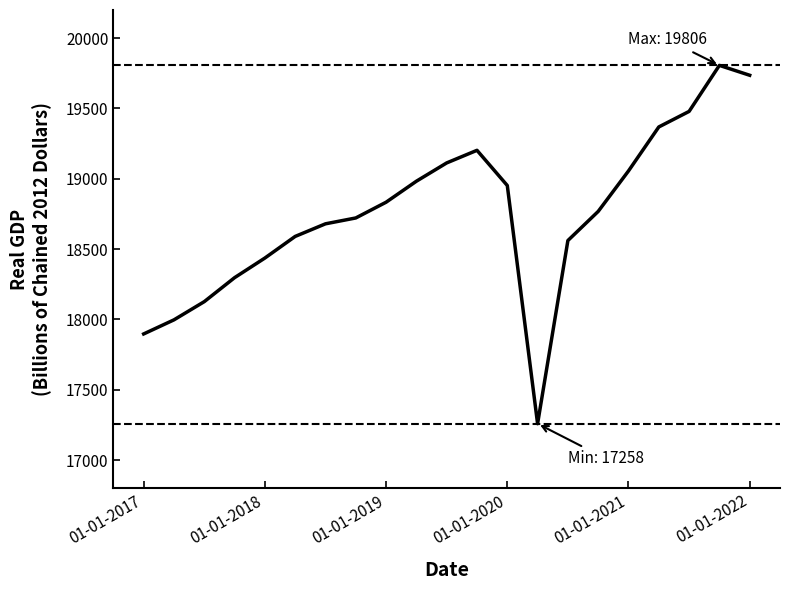

What is the maximum value shown in the chart?

19806.3